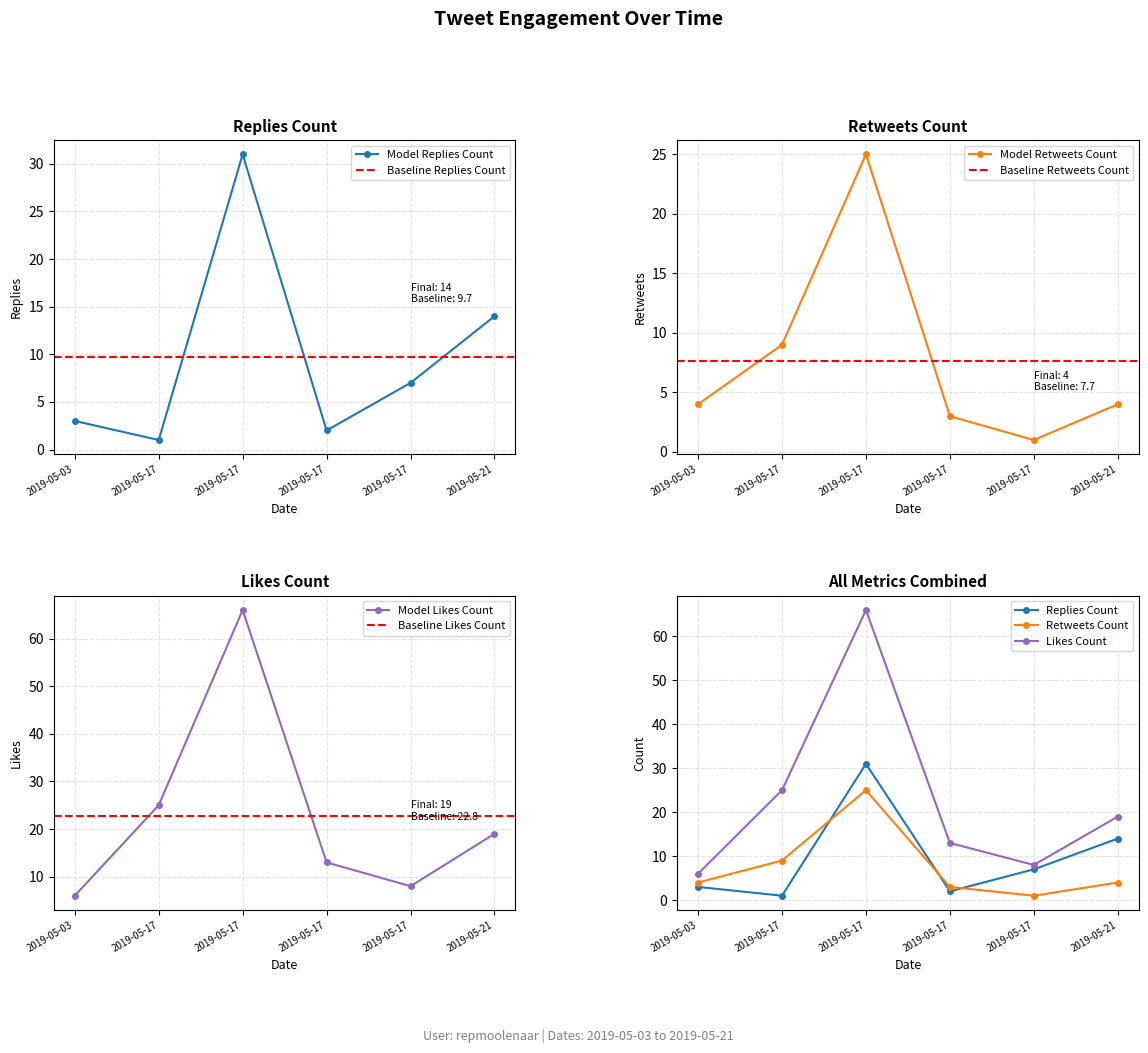

What is the highest value of the replies_count series?

31